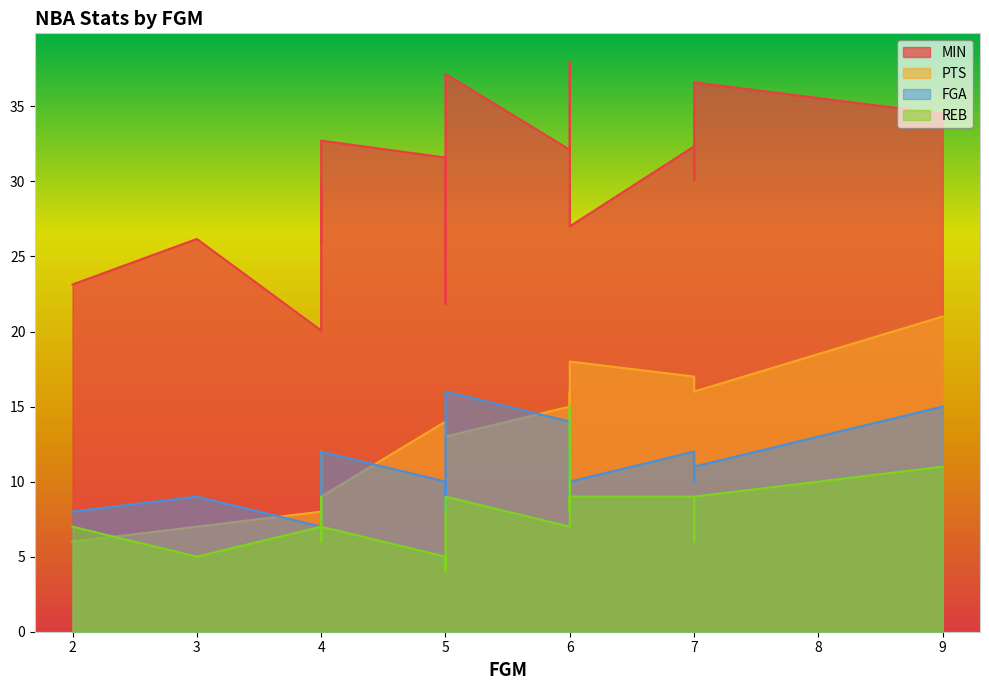

What value does the REB series have at 3?

5.0